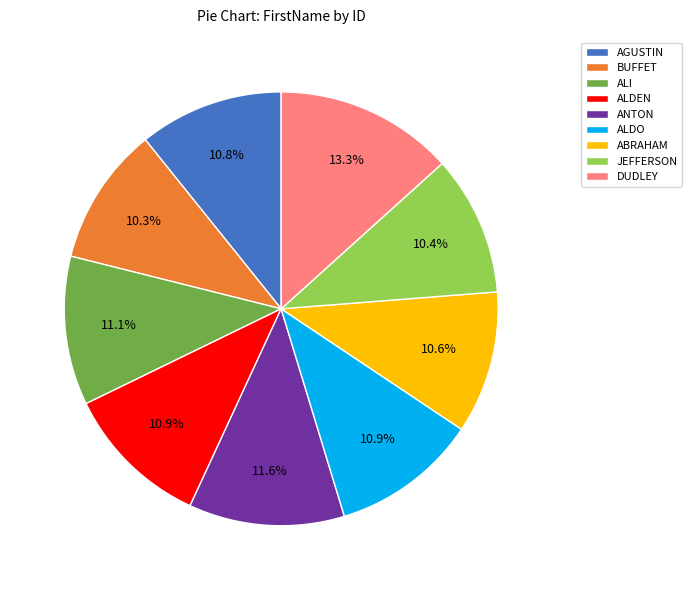

Combined, what portion of the pie is JEFFERSON and DUDLEY?

23.7%